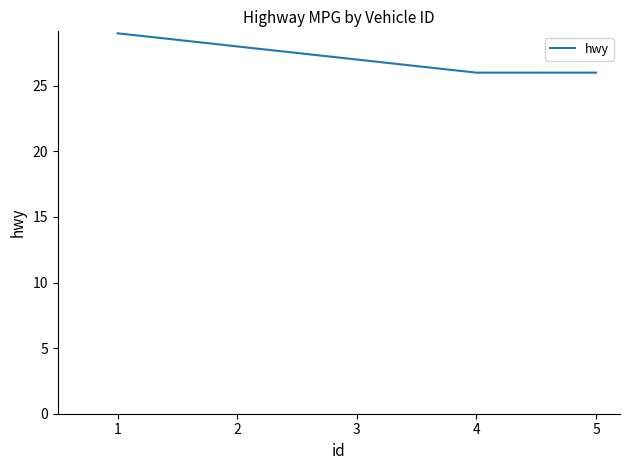

What is the greatest value displayed?

29